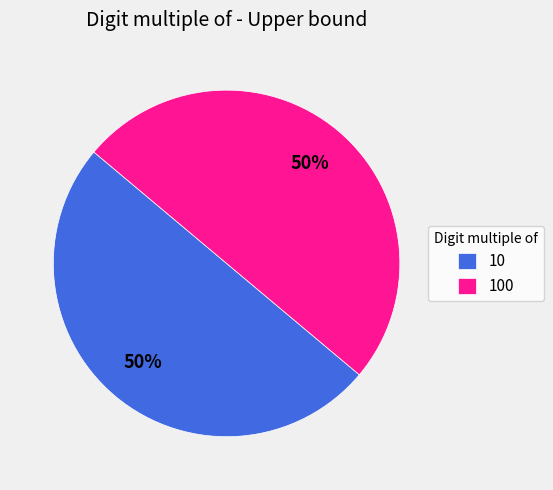

Is the sum of 100 and 10 greater than half?

Yes